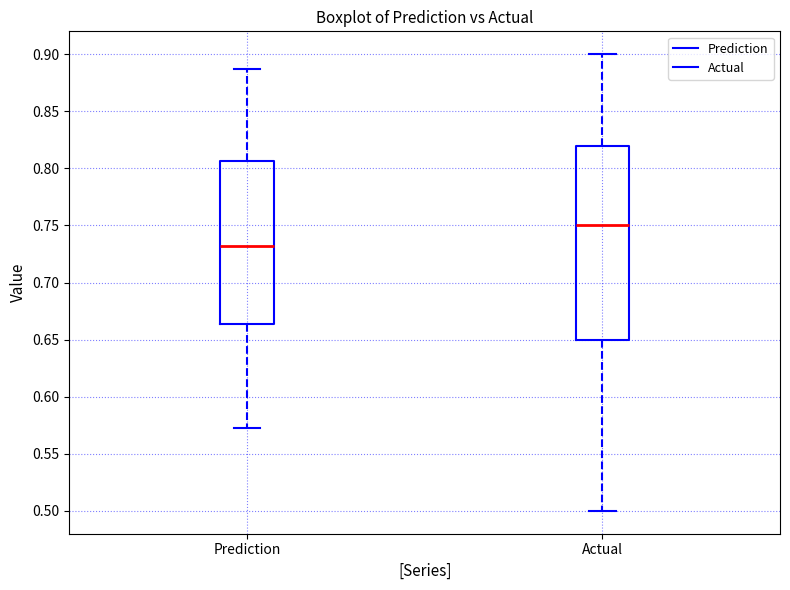

Which box is the tallest, from its lower edge to its upper edge?

Actual